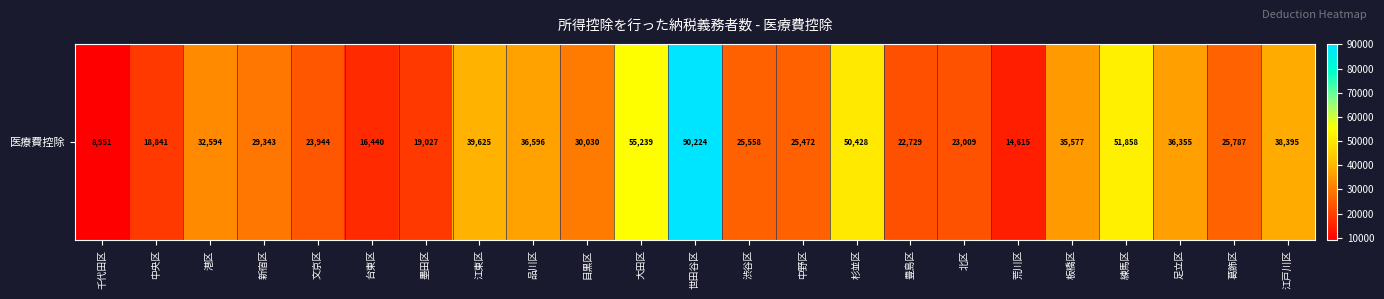

What is the maximum value shown in the chart?

90224